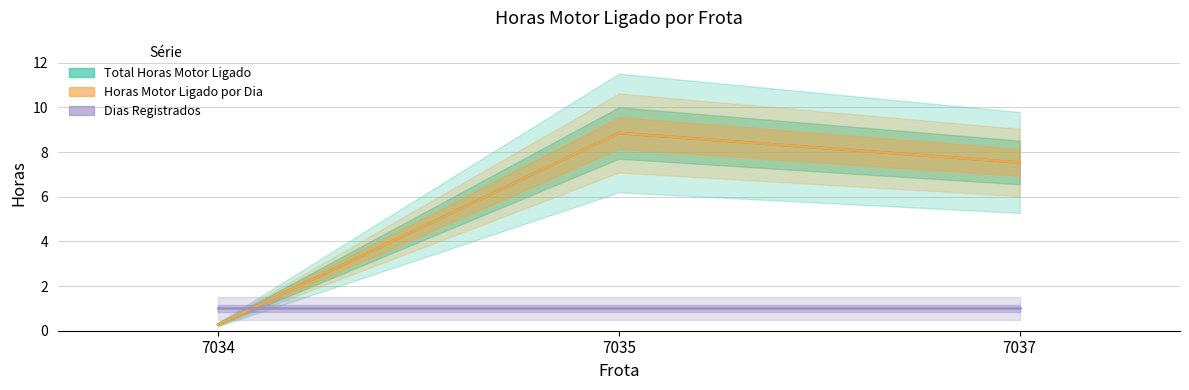

What is the difference between the second highest and minimum values in the Total Horas Motor Ligado series?

7.3